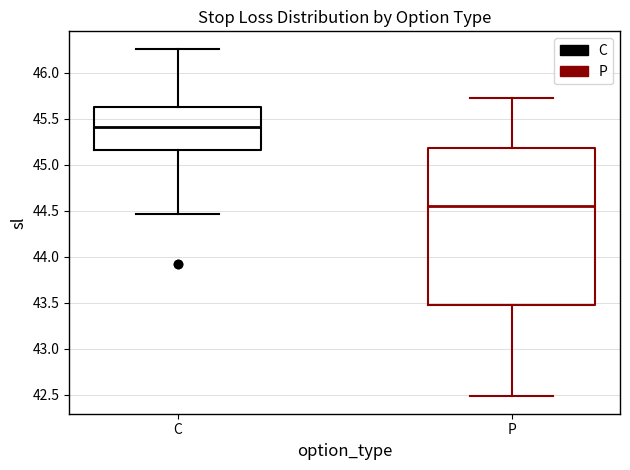

Where is the lower edge of the box for C on the y-axis? The values are not printed on the chart, so give them approximately, as read against the axis.

45.15